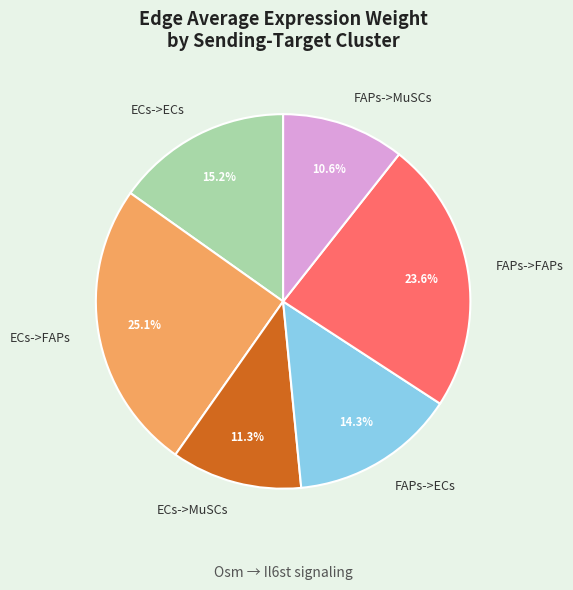

To the nearest percent, what portion does FAPs->MuSCs represent?

11%